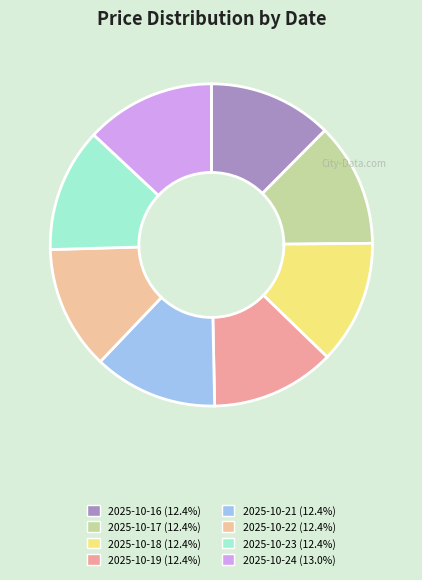

Between 2025-10-22 and 2025-10-21, which is larger?

2025-10-22